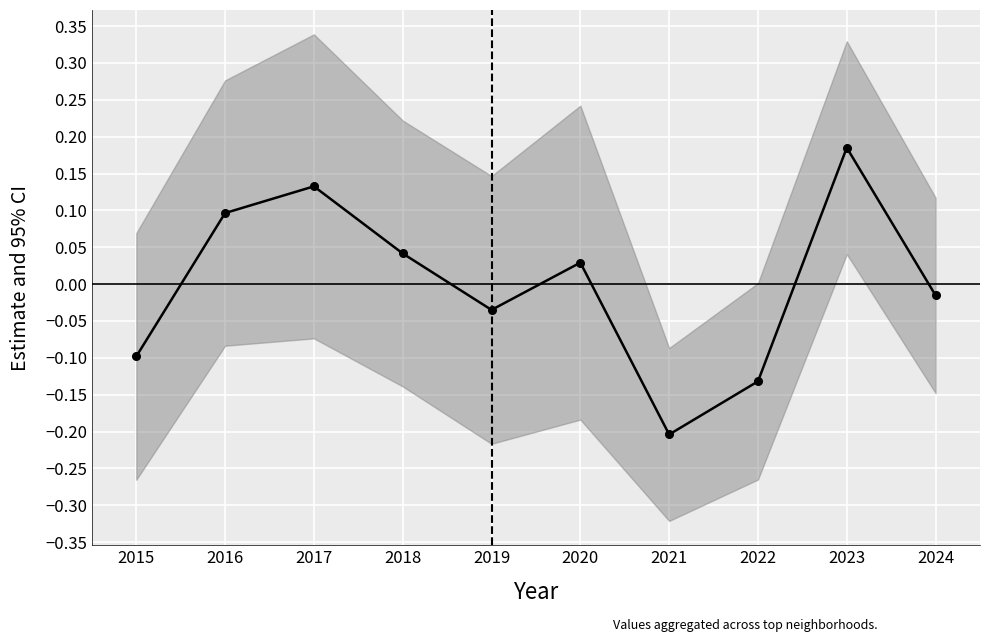

At which label is the value closest to 0?

2024